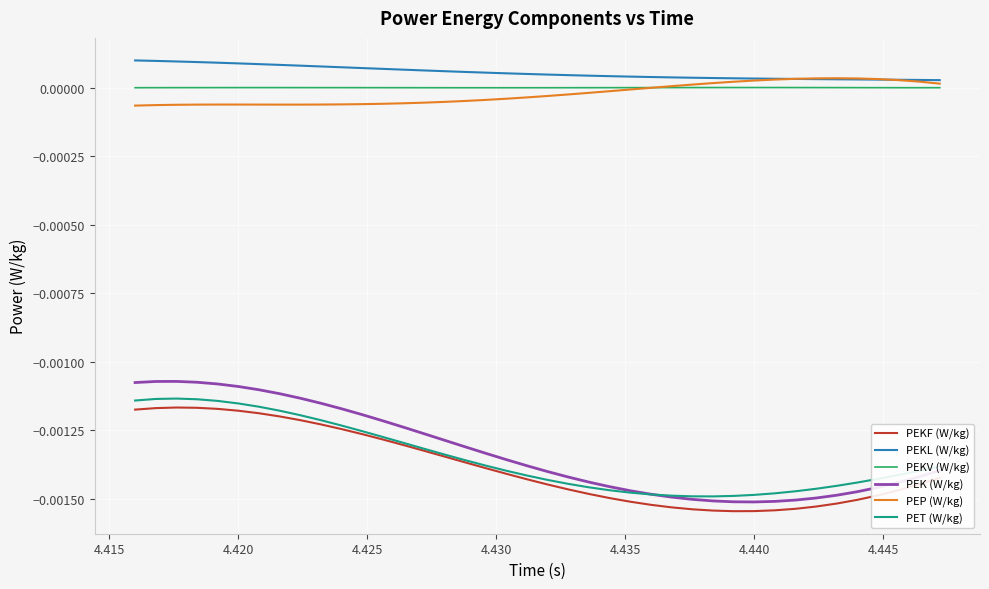

Which series has the widest spread of values?

PEK (W/kg)